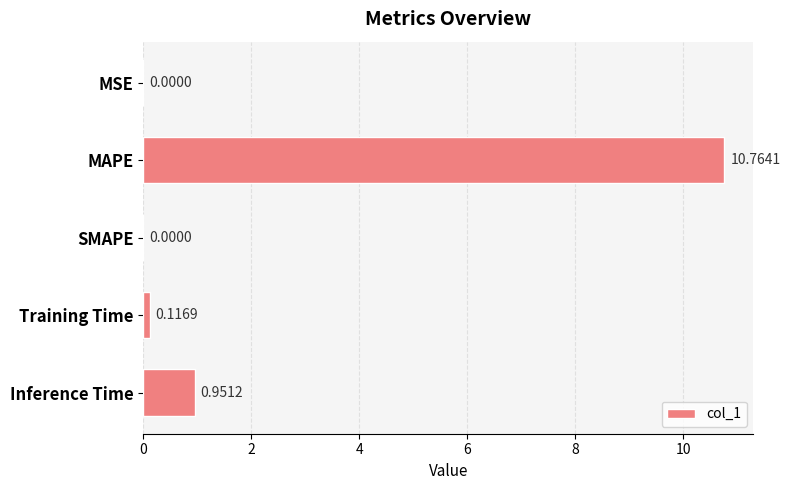

Which label corresponds to the largest value in the chart?

MAPE